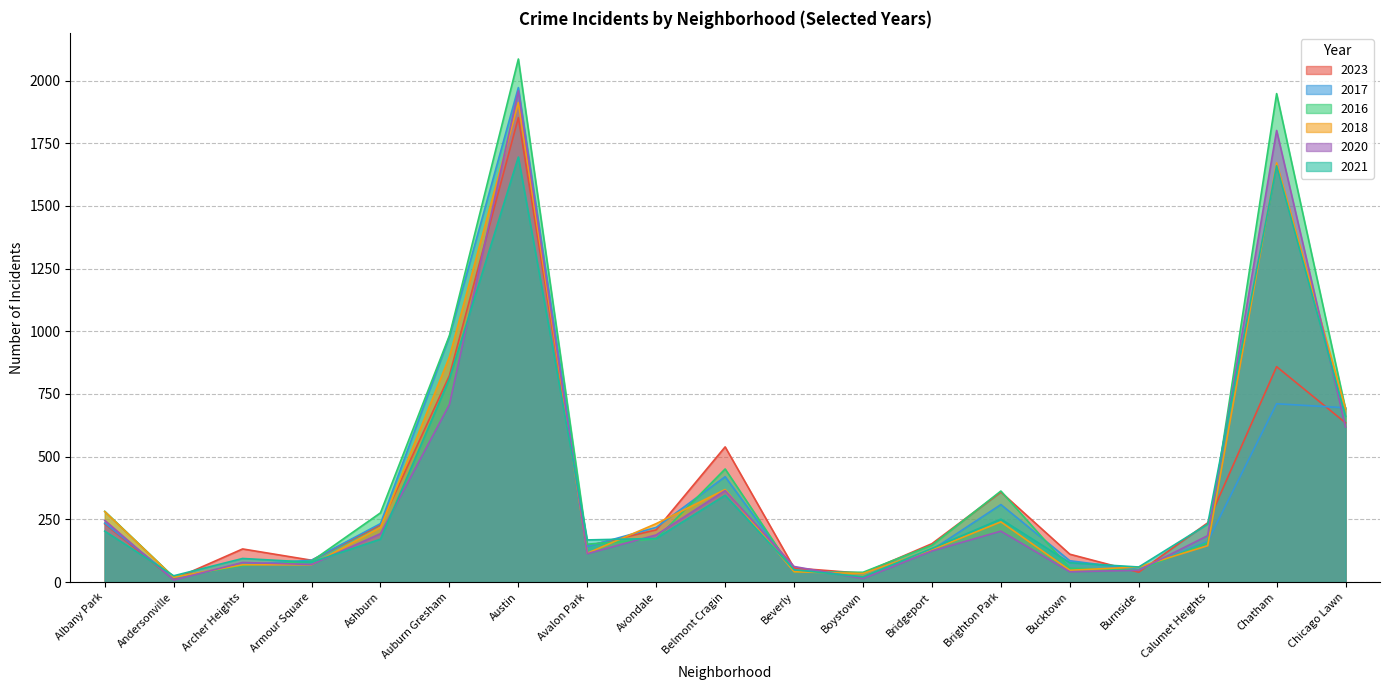

What is the label of the 16th point from the left?

Burnside